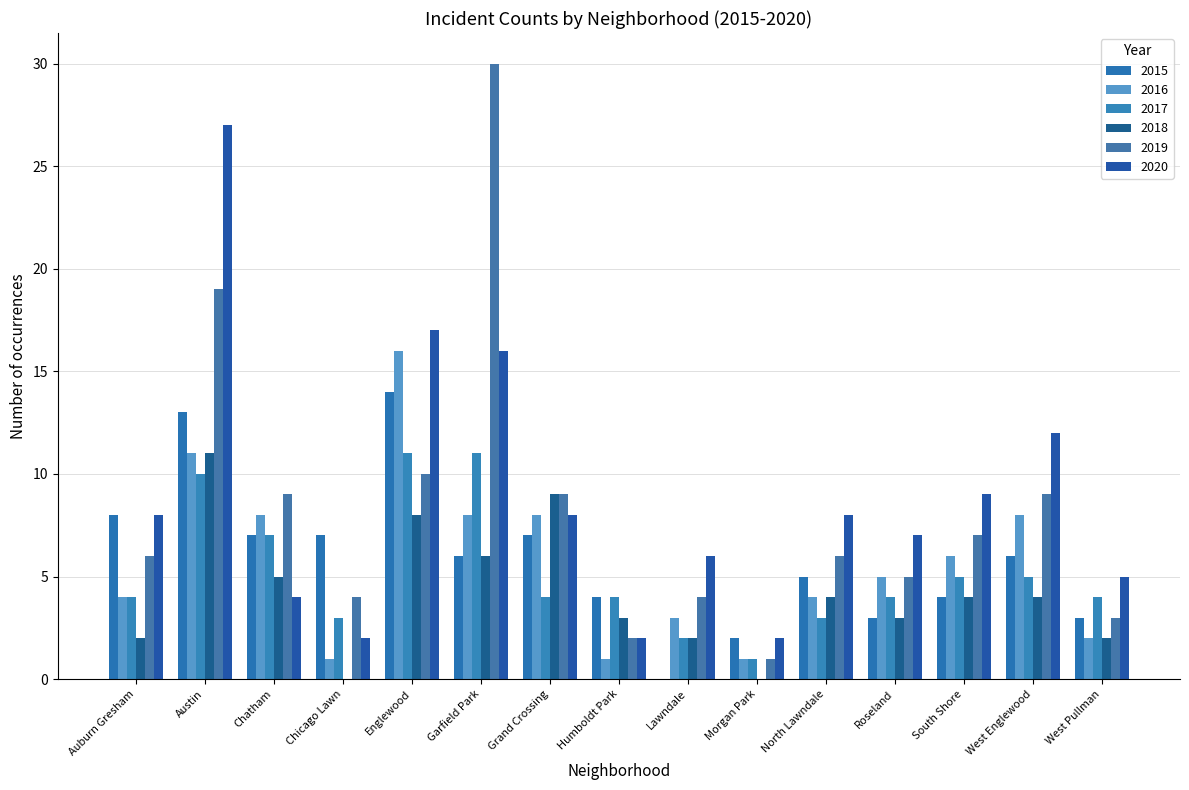

What is the difference between the maximum and minimum values in the 2016 series?

15